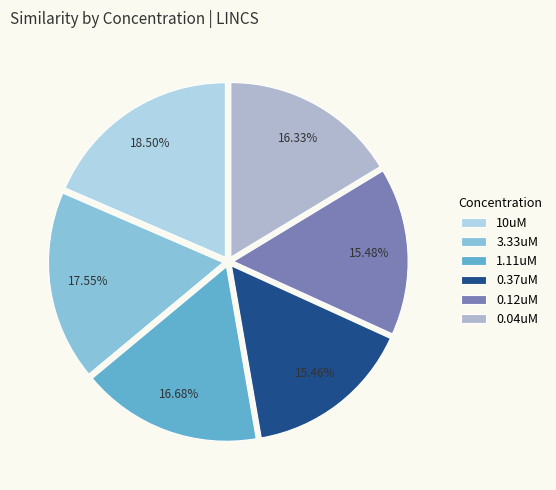

True or false: 0.12uM accounts for 15% of the total.

True